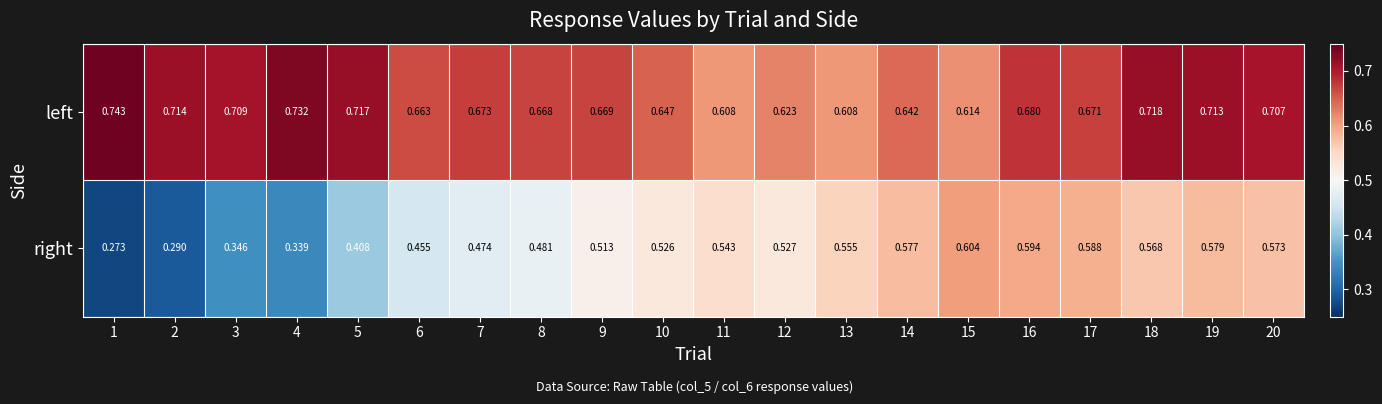

What is the total value across all series at 5?

1.1